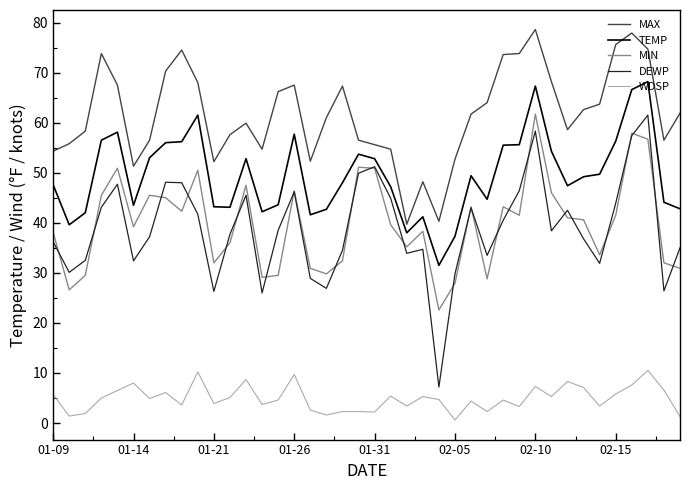

True or false: WDSP and DEWP intersect in this chart.

False